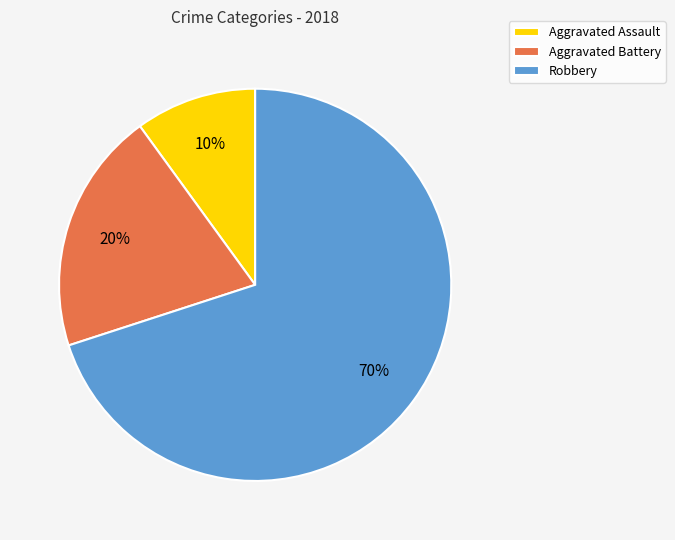

Is Robbery the majority of the pie?

Yes